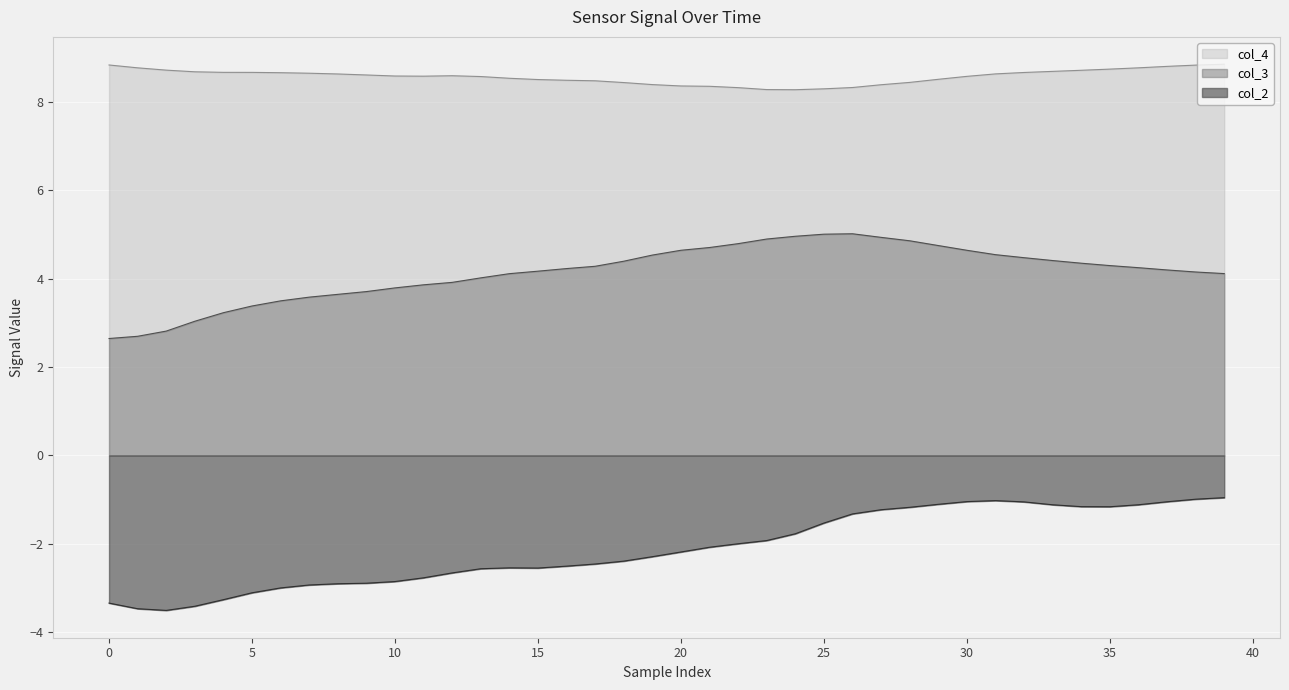

At which label does col_4 reach its minimum?

24